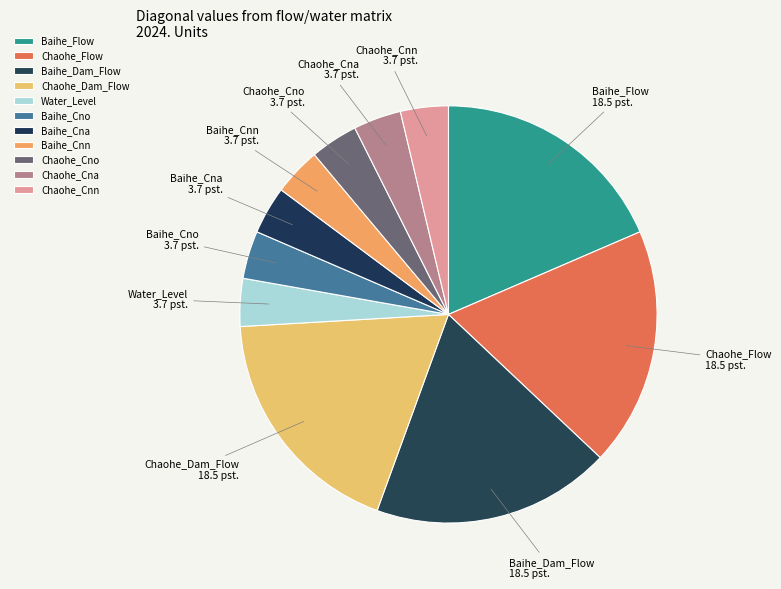

The Chaohe_Dam_Flow slice represents 32% of the pie. True or false?

False